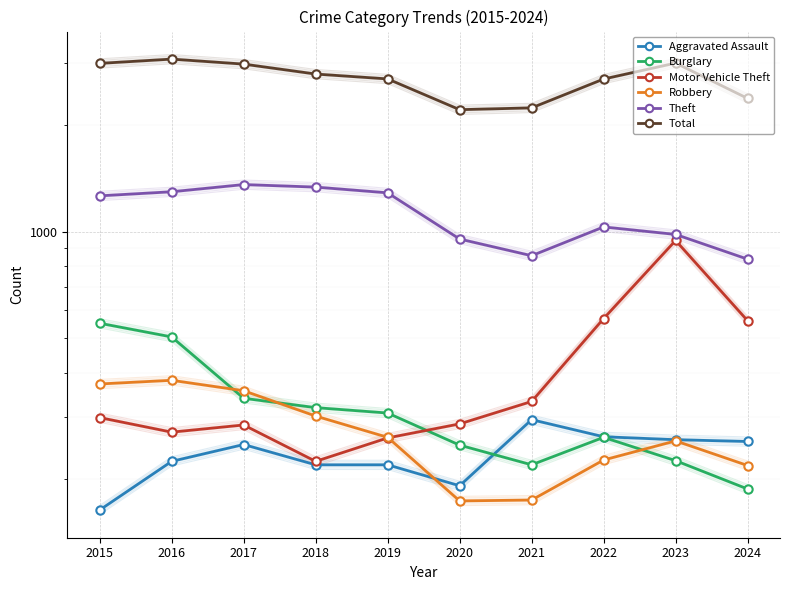

Rank the series at 2016 from lowest to highest value.

Aggravated Assault, Motor Vehicle Theft, Robbery, Burglary, Theft, Total